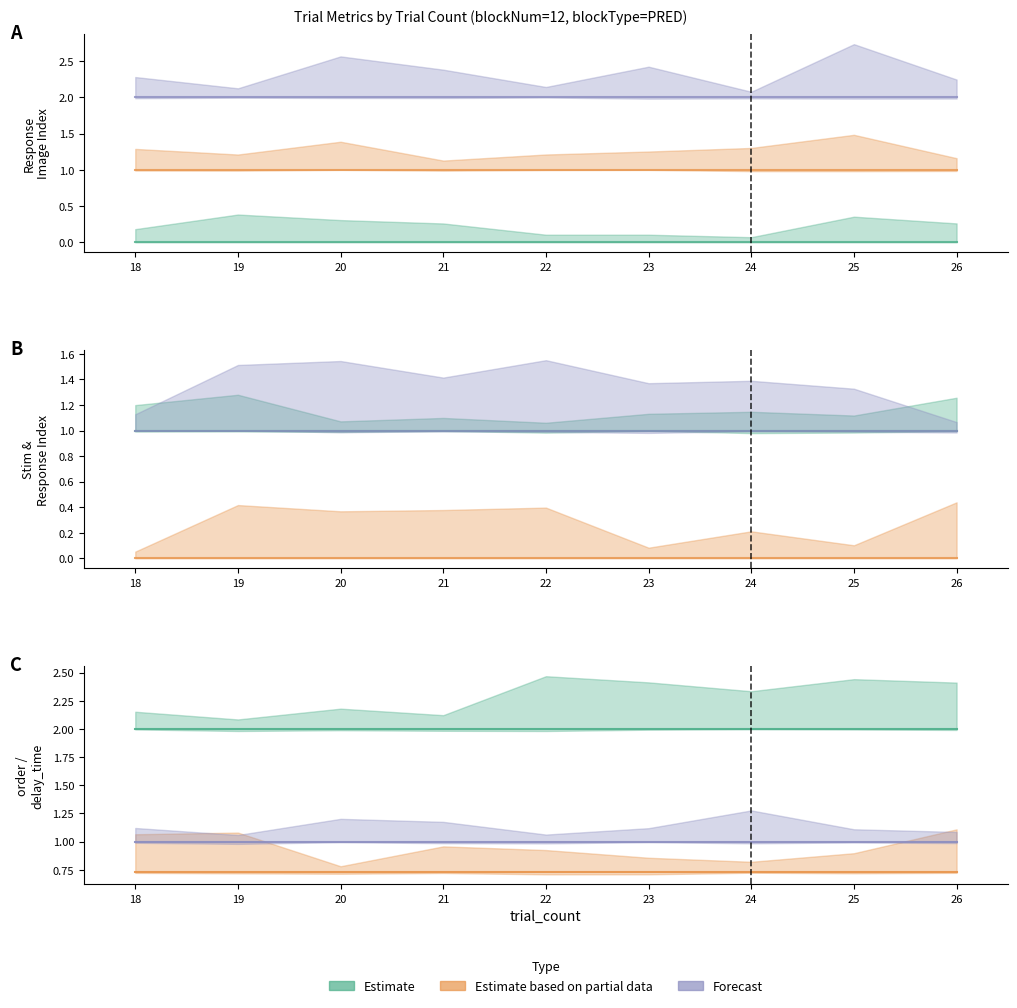

What is the value of the responseImage2_i point at the 5th from the left?

1.0